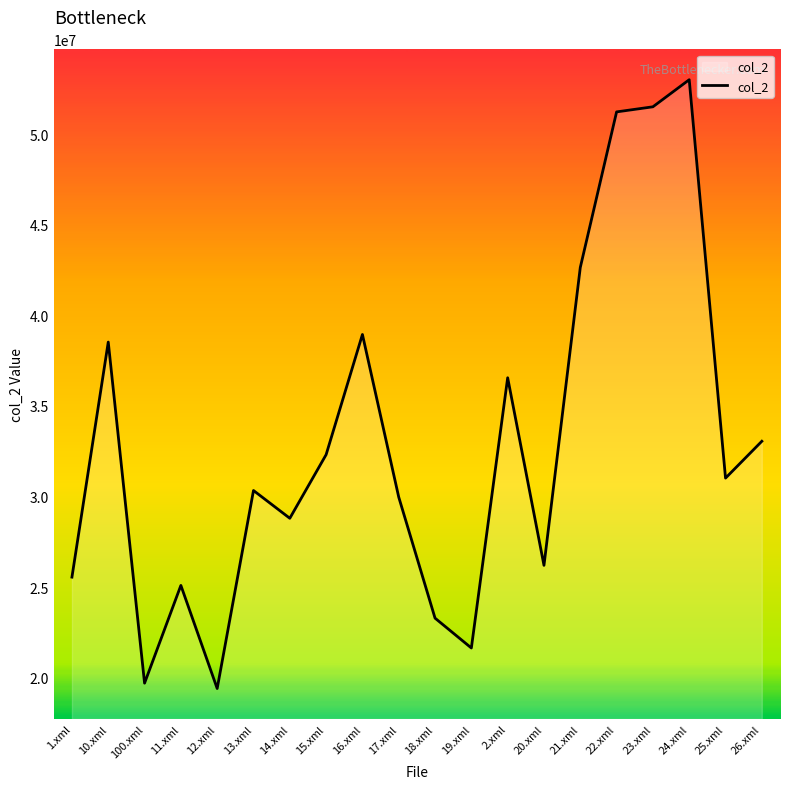

What is the change in value from 14.xml to 20.xml?

-2597100